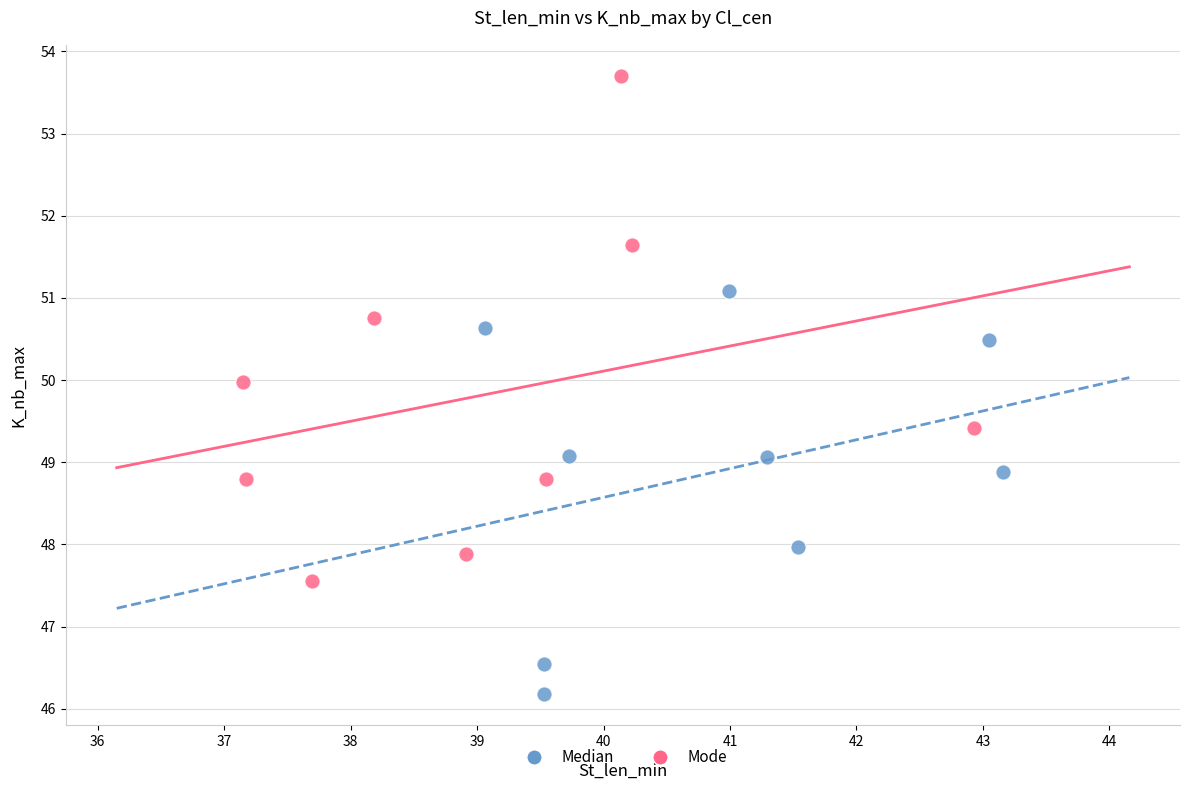

Which series reaches the maximum Y coordinate?

Mode